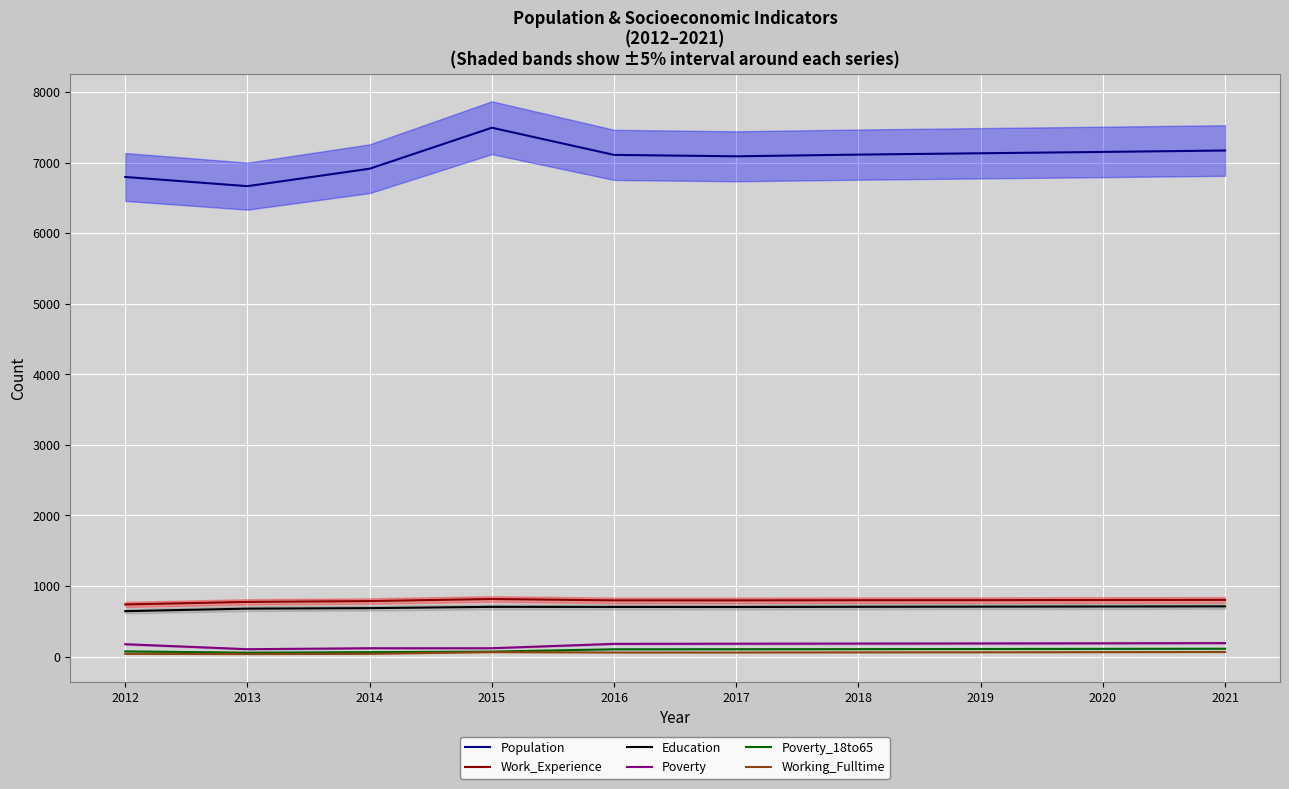

The Work_Experience series shows 168 at 2017. True or false?

False